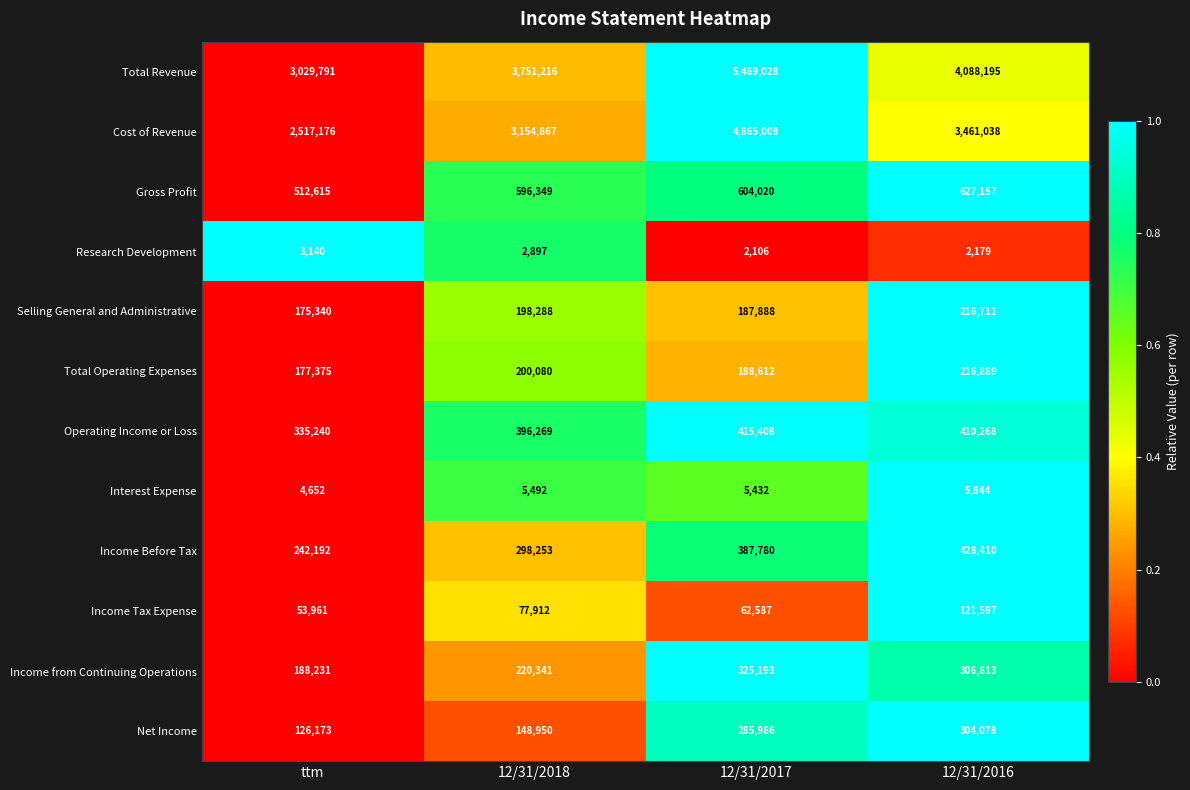

The value of Income Tax Expense at 12/31/2017 is 62587. True or false?

True